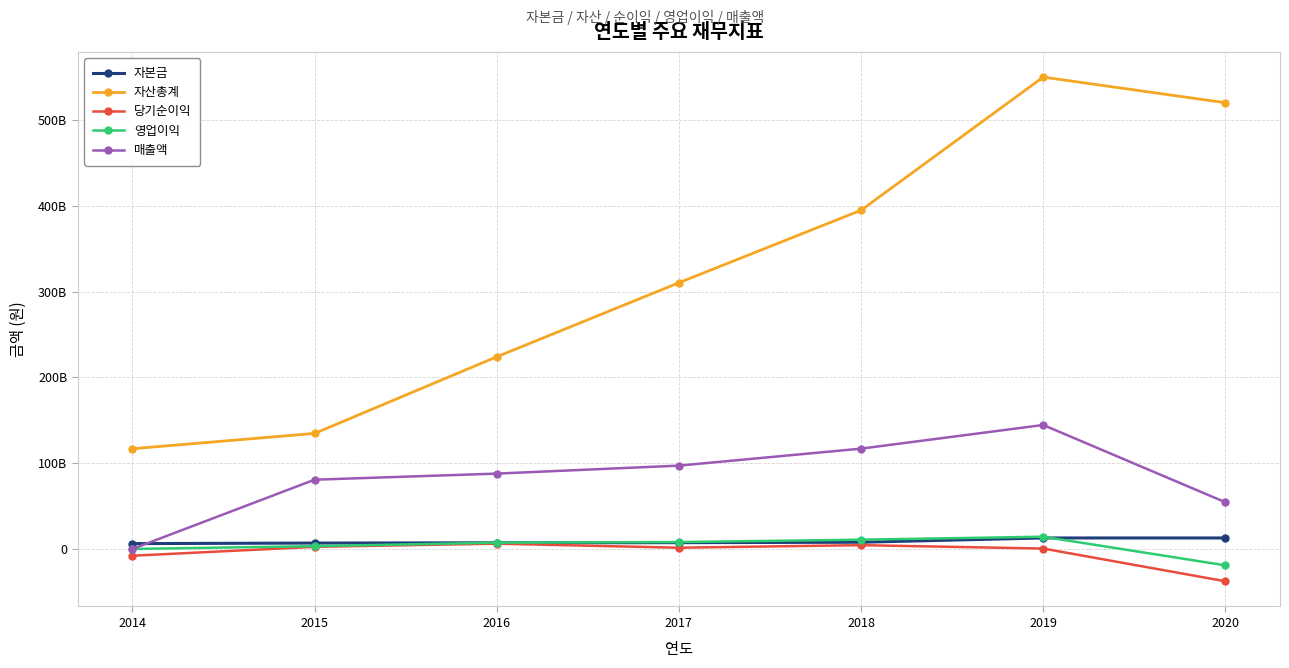

What is the value of the 자본금 point at the 6th from the left?

12839826000